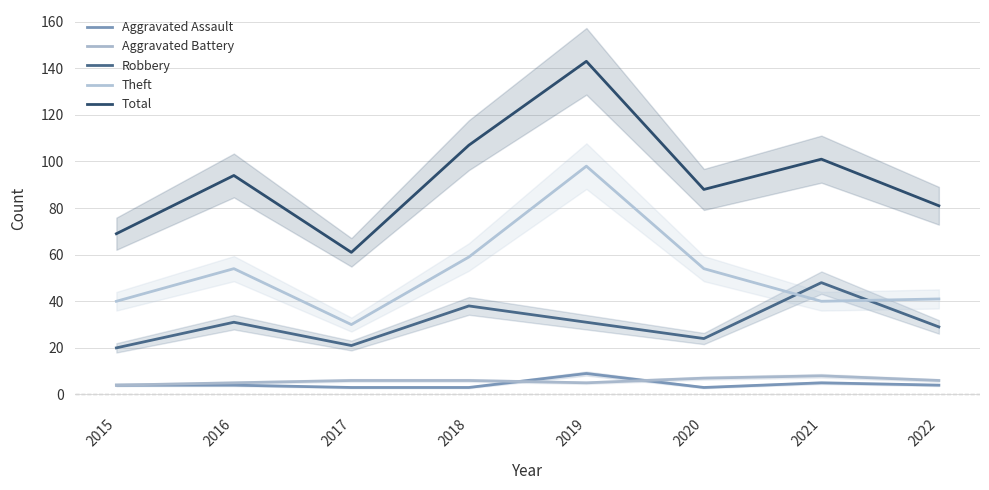

Does the chart have visible grid lines?

Yes